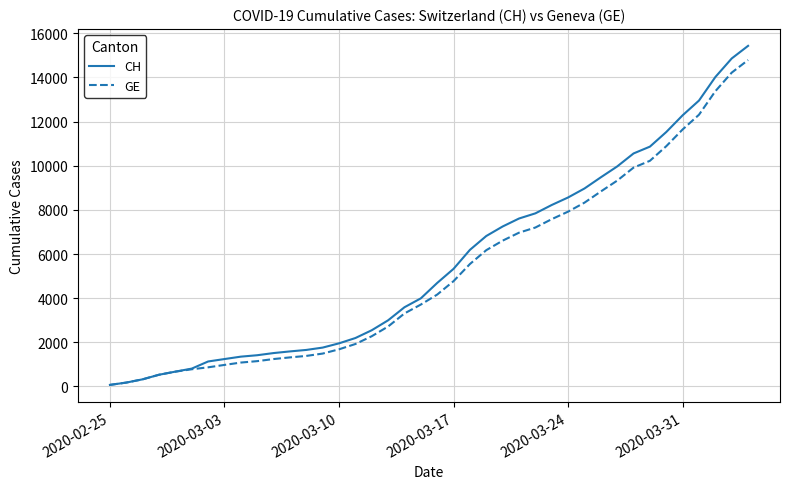

What is the maximum value for GE?

14791